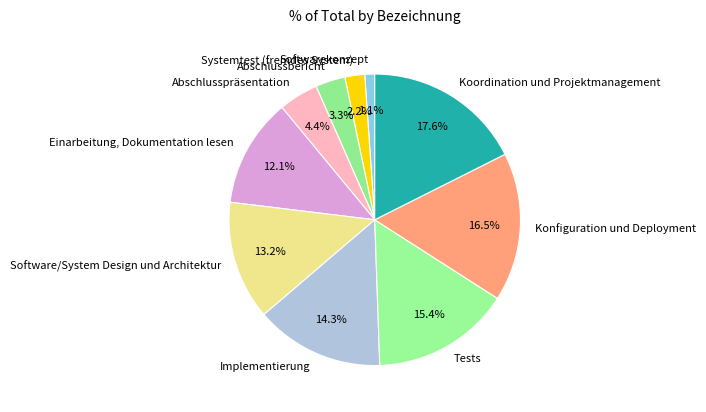

To the nearest percent, what is the average slice percentage?

10%